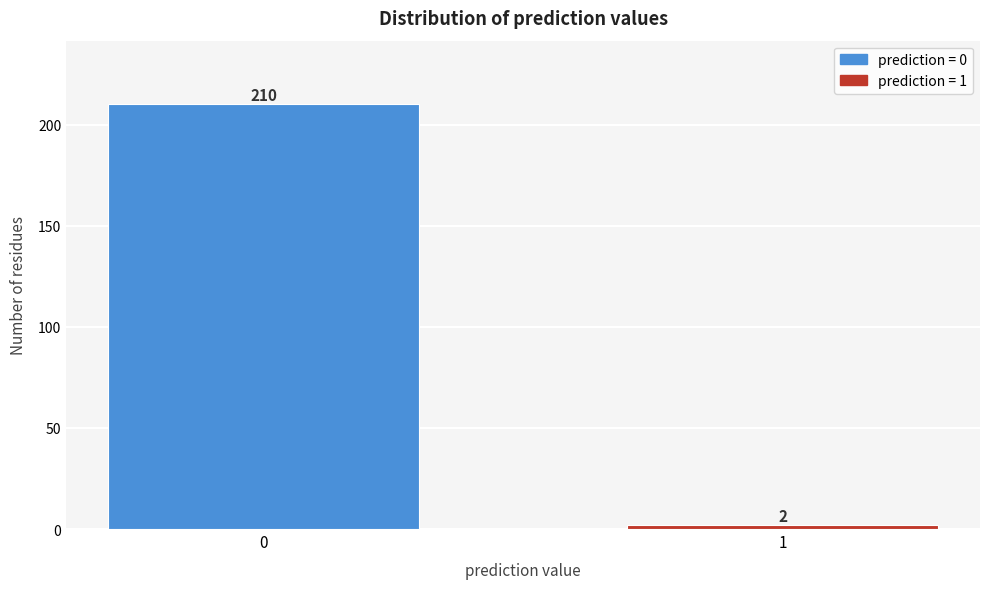

Reading right to left, transcribe all the data shown in this chart.

1=2	0=210